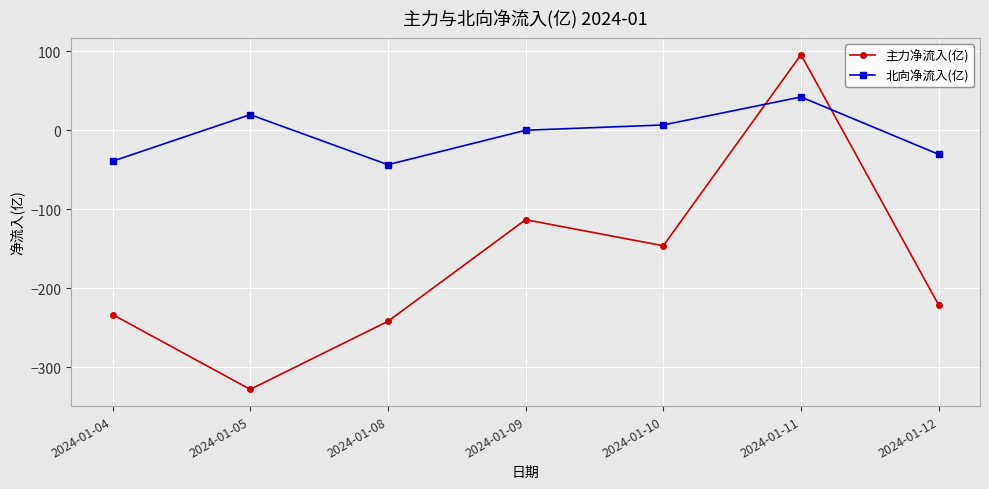

Which series has the widest spread of values?

主力净流入(亿)